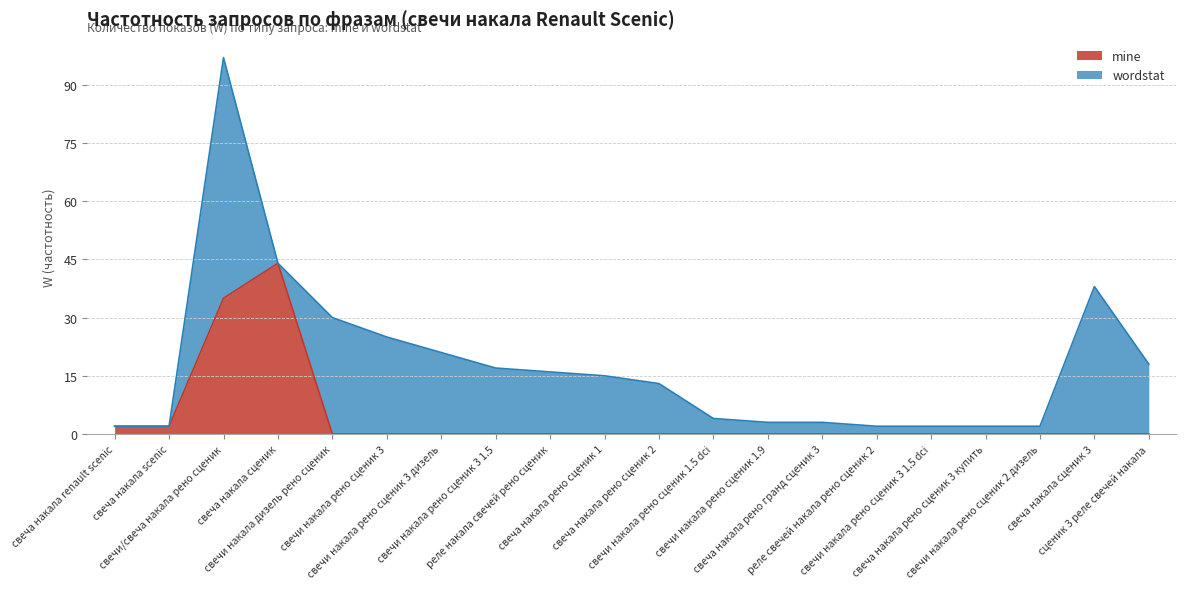

Between свечи накала рено сценик 1.5 dci and свеча накала рено сценик 3 купить, which is larger?

свечи накала рено сценик 1.5 dci